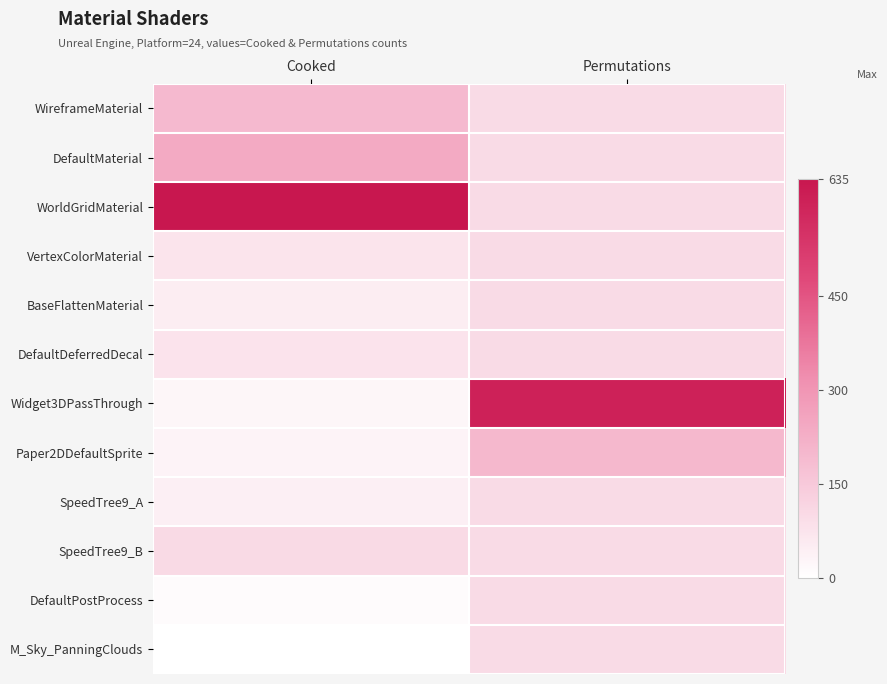

Which series has the largest total across all categories?

WorldGridMaterial